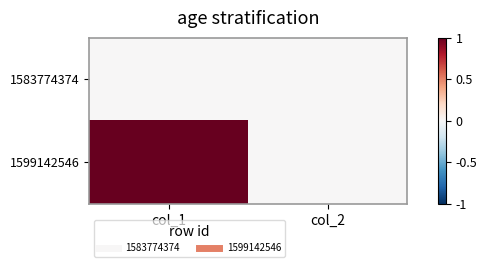

Reading left to right, transcribe all the data shown in this chart.

1583774374: col_1=0	col_2=0
1599142546: col_1=1	col_2=0